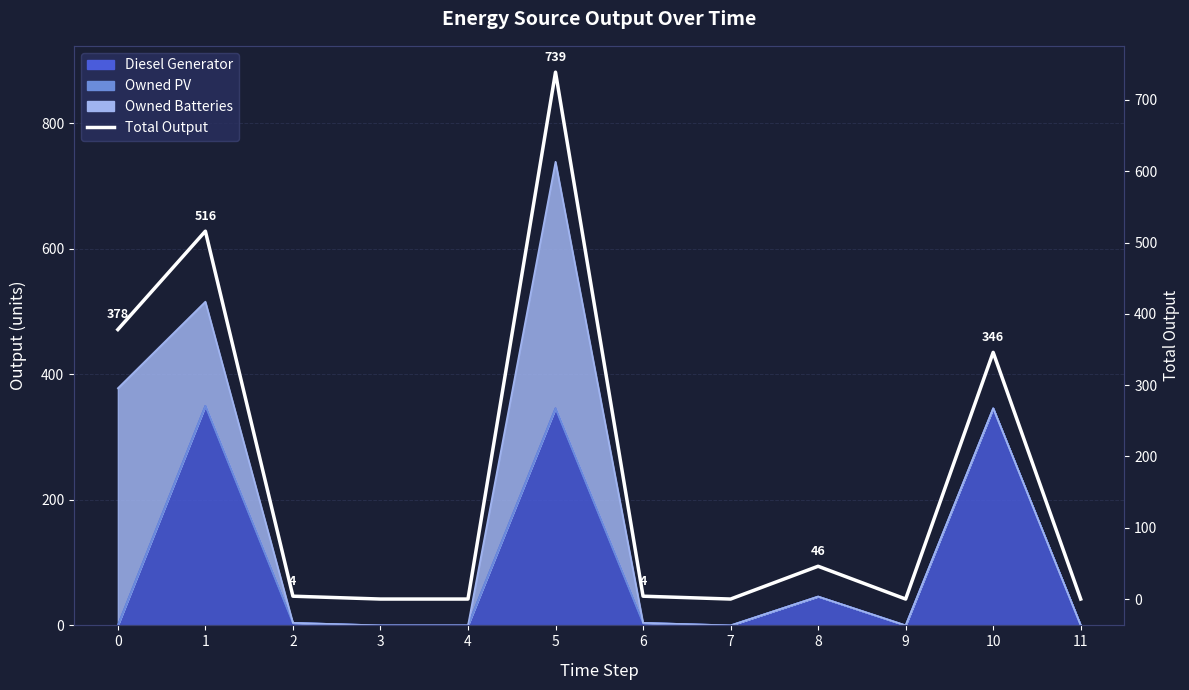

How many values are above zero?

7